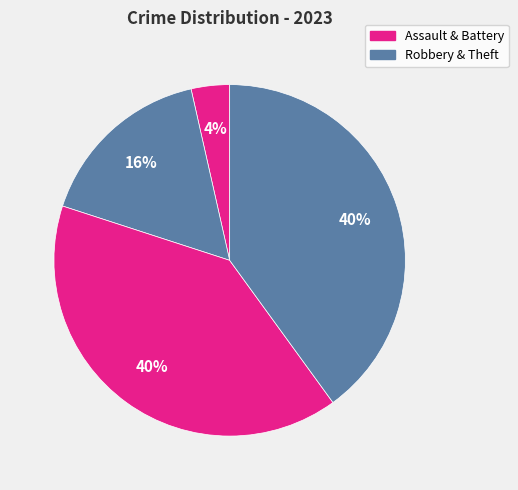

How many slices are in this pie chart?

4